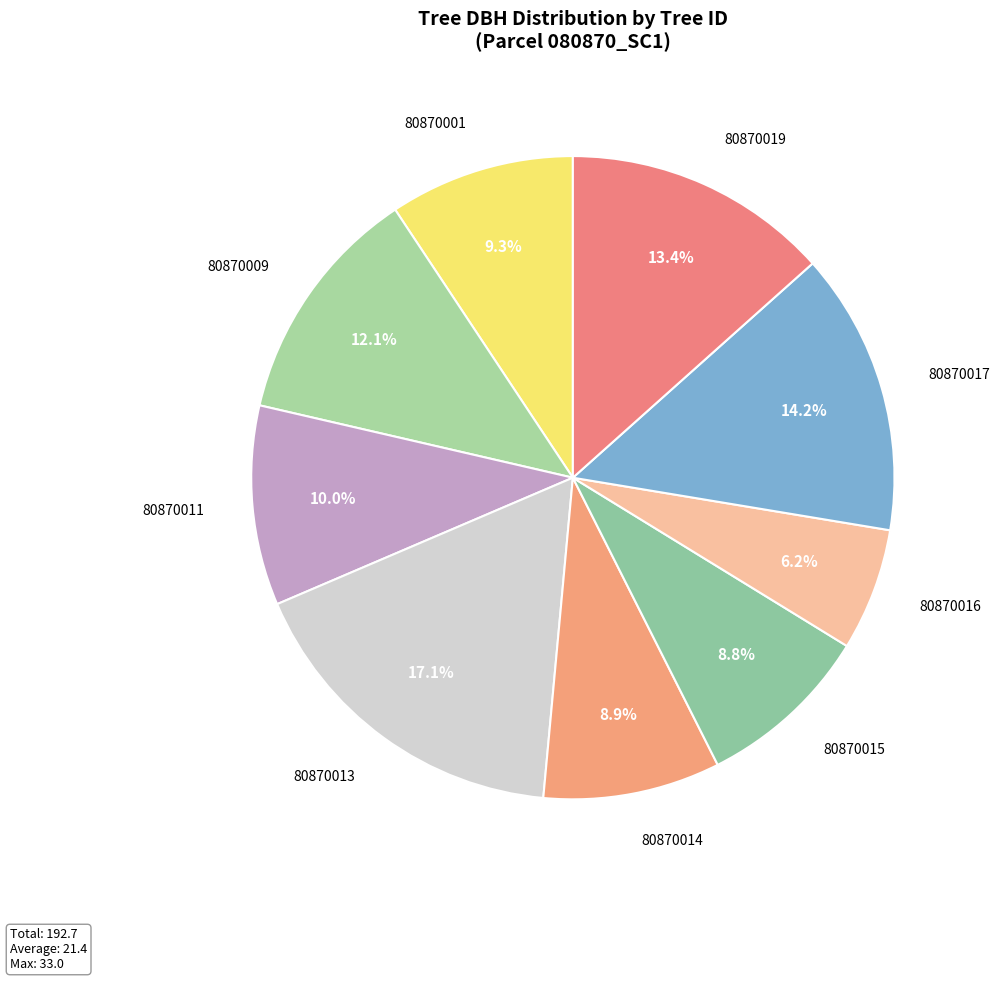

Which category has the smallest portion of the pie?

80870016